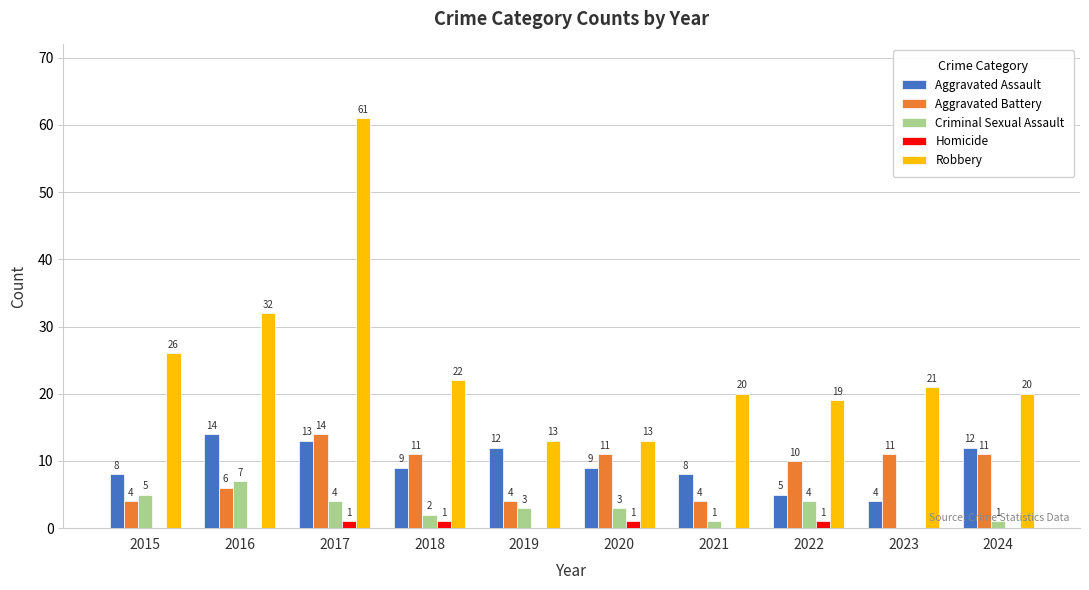

What is the highest value of the Robbery series?

61